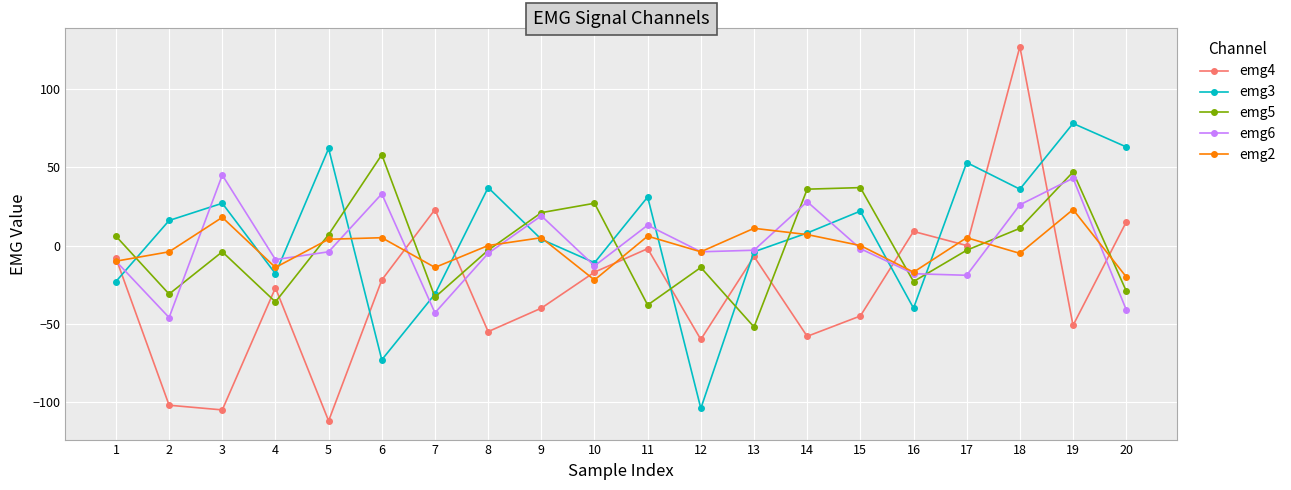

What value does the emg4 series have at 9, to the nearest 50?

-50